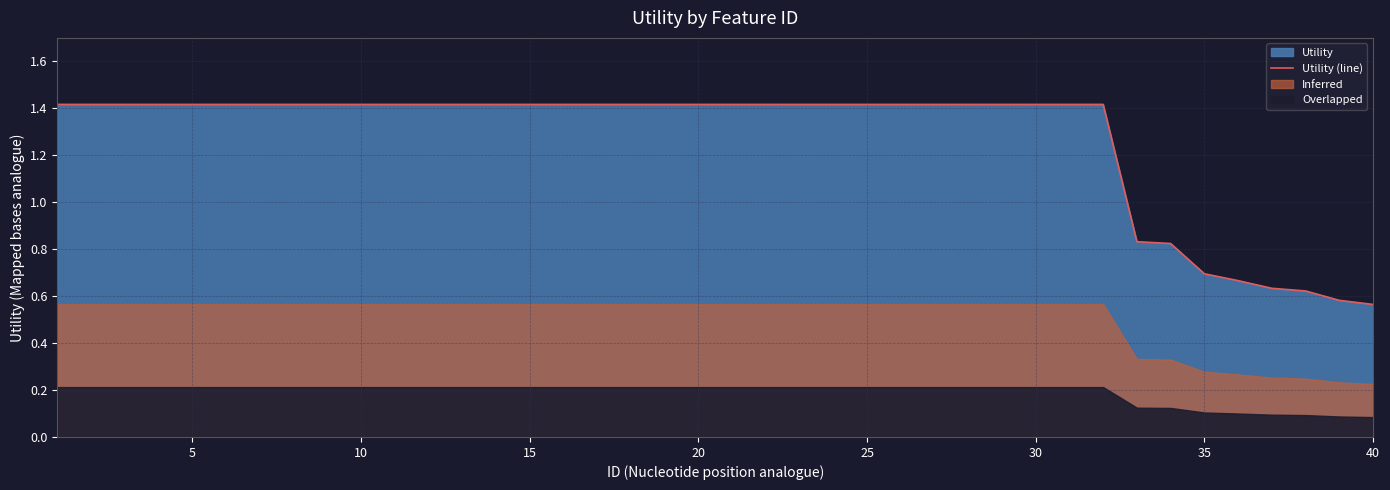

What is the maximum value for Utility (line)?

1.4